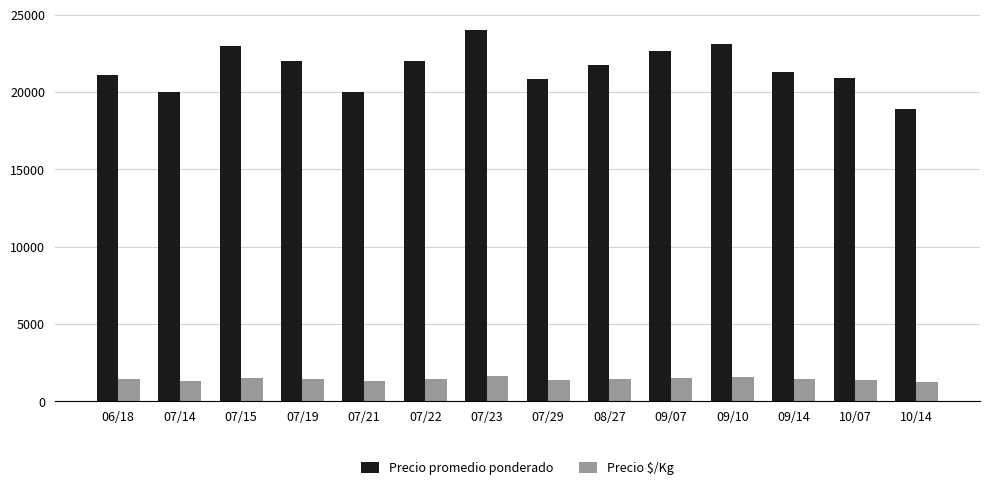

List the series in order of their overall mean, highest first.

Precio promedio ponderado, Precio $/Kg